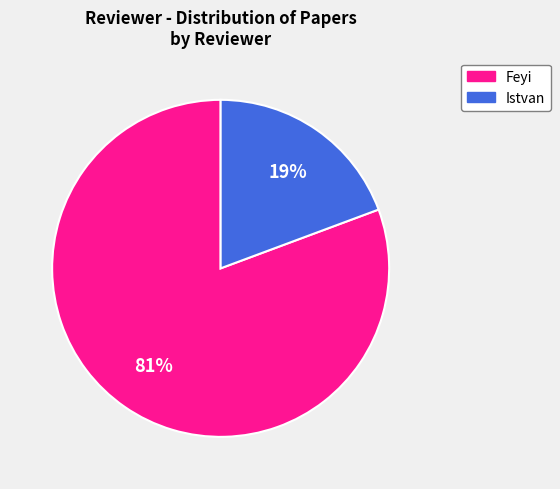

Does any single category account for the majority?

Yes